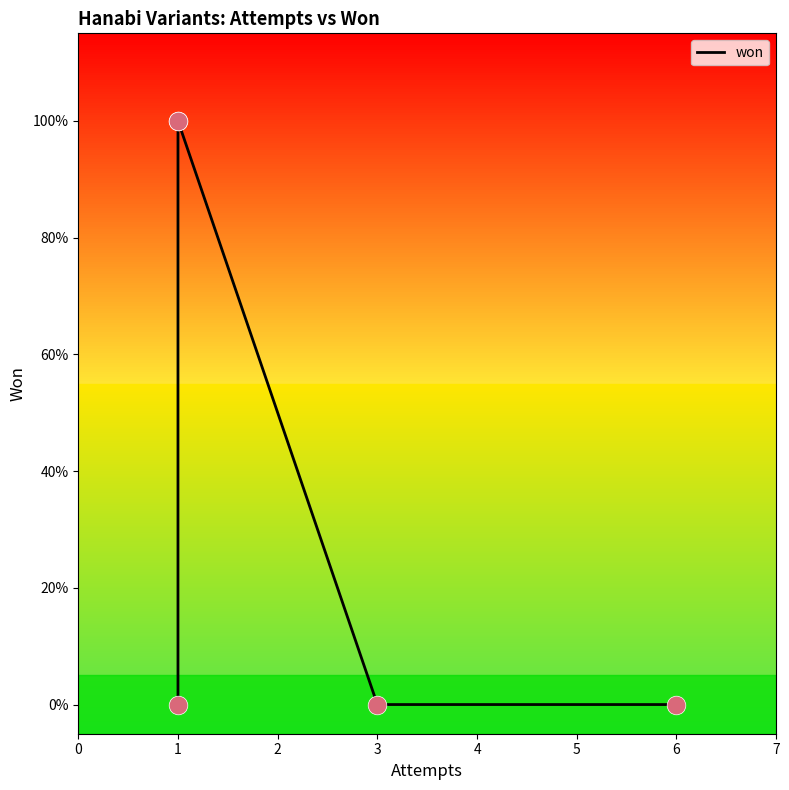

What is the change in value from 1 to 3?

-1